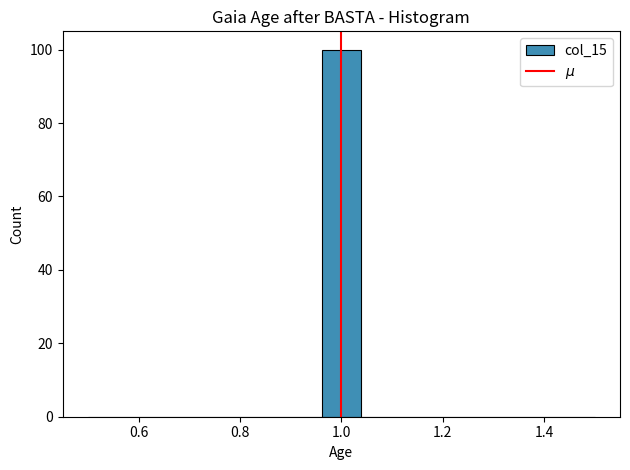

Read against the x-axis, roughly where is the centre of the tallest bar?

1.00